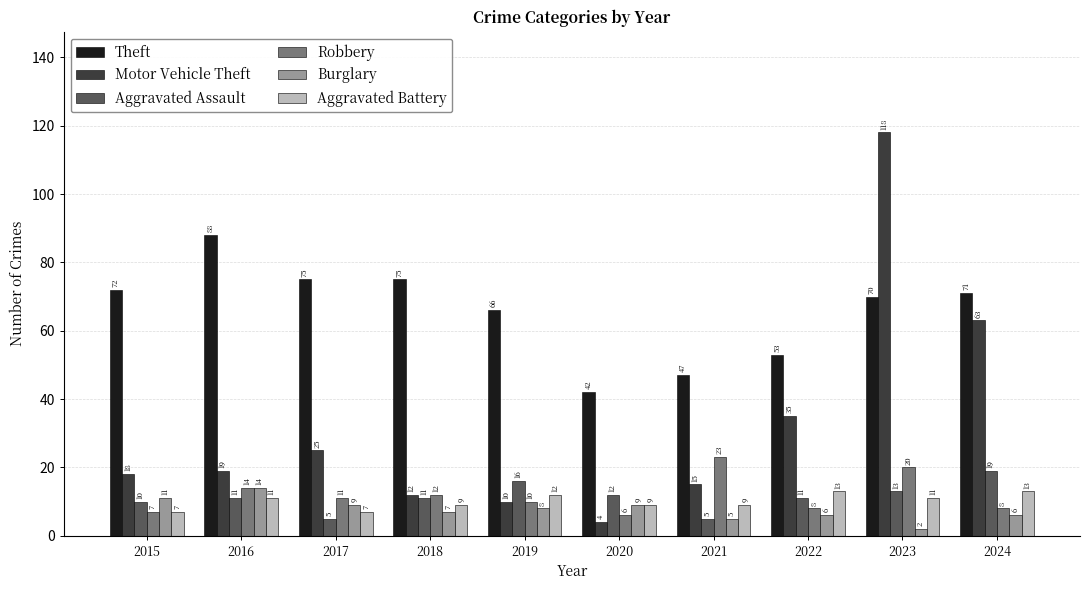

Reading left to right, what are all the values shown in this chart?

Theft: 2015=72	2016=88	2017=75	2018=75	2019=66	2020=42	2021=47	2022=53	2023=70	2024=71
Motor Vehicle Theft: 2015=18	2016=19	2017=25	2018=12	2019=10	2020=4	2021=15	2022=35	2023=118	2024=63
Aggravated Assault: 2015=10	2016=11	2017=5	2018=11	2019=16	2020=12	2021=5	2022=11	2023=13	2024=19
Robbery: 2015=7	2016=14	2017=11	2018=12	2019=10	2020=6	2021=23	2022=8	2023=20	2024=8
Burglary: 2015=11	2016=14	2017=9	2018=7	2019=8	2020=9	2021=5	2022=6	2023=2	2024=6
Aggravated Battery: 2015=7	2016=11	2017=7	2018=9	2019=12	2020=9	2021=9	2022=13	2023=11	2024=13